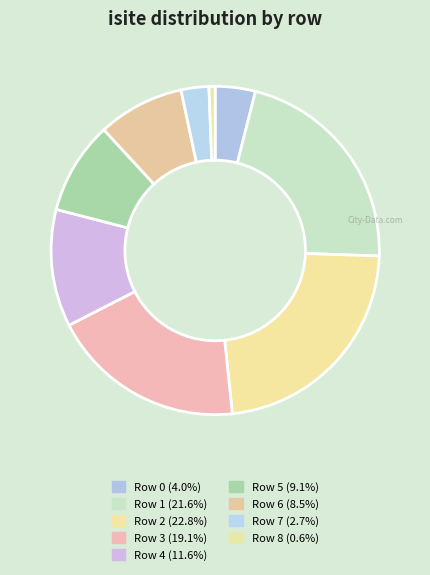

Is there a majority slice in this chart?

No